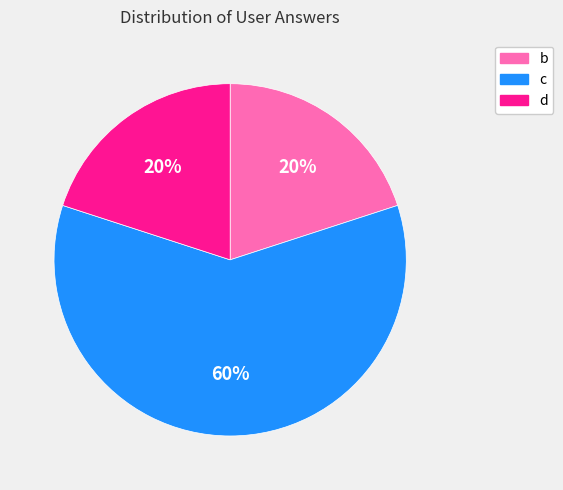

The b slice represents 20% of the pie. True or false?

True